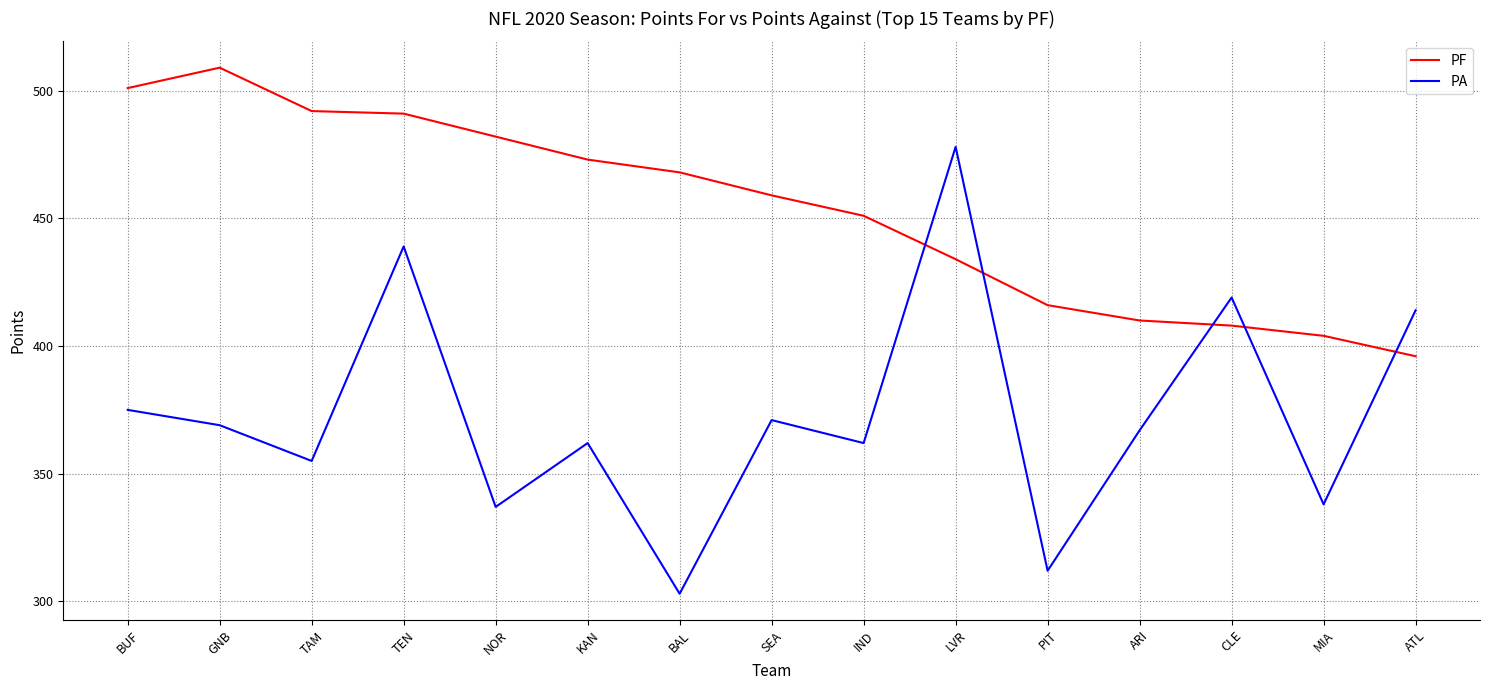

What are all the series names shown in the legend?

PF, PA